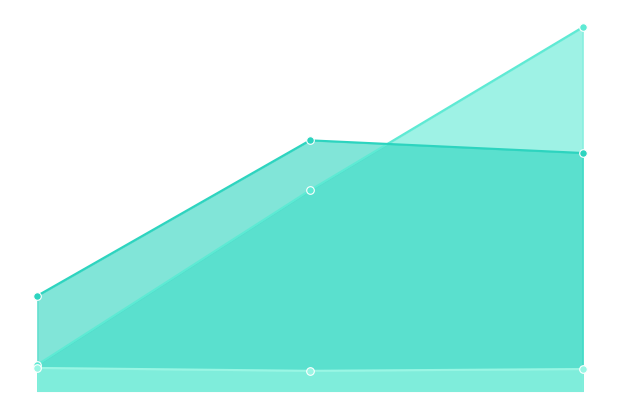

Which series contains the lowest Y value?

radius line